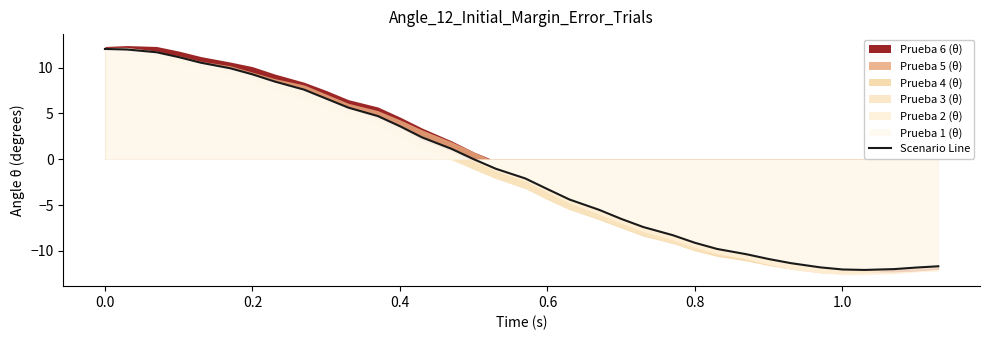

What is the maximum value for Scenario Line?

12.0